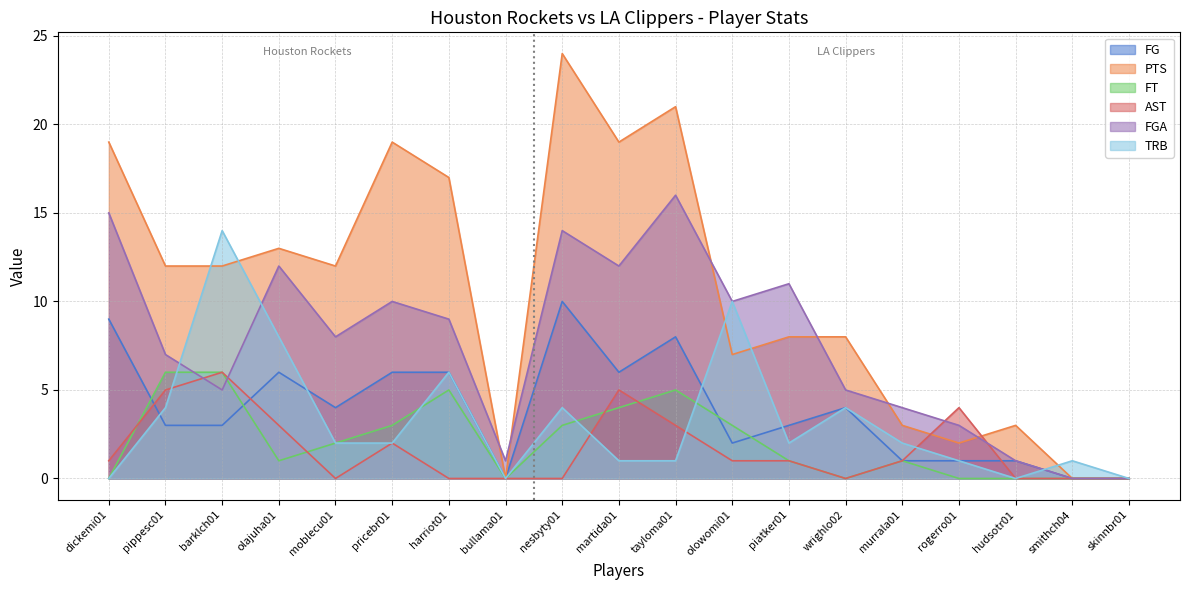

What is the average value of the FGA series?

8